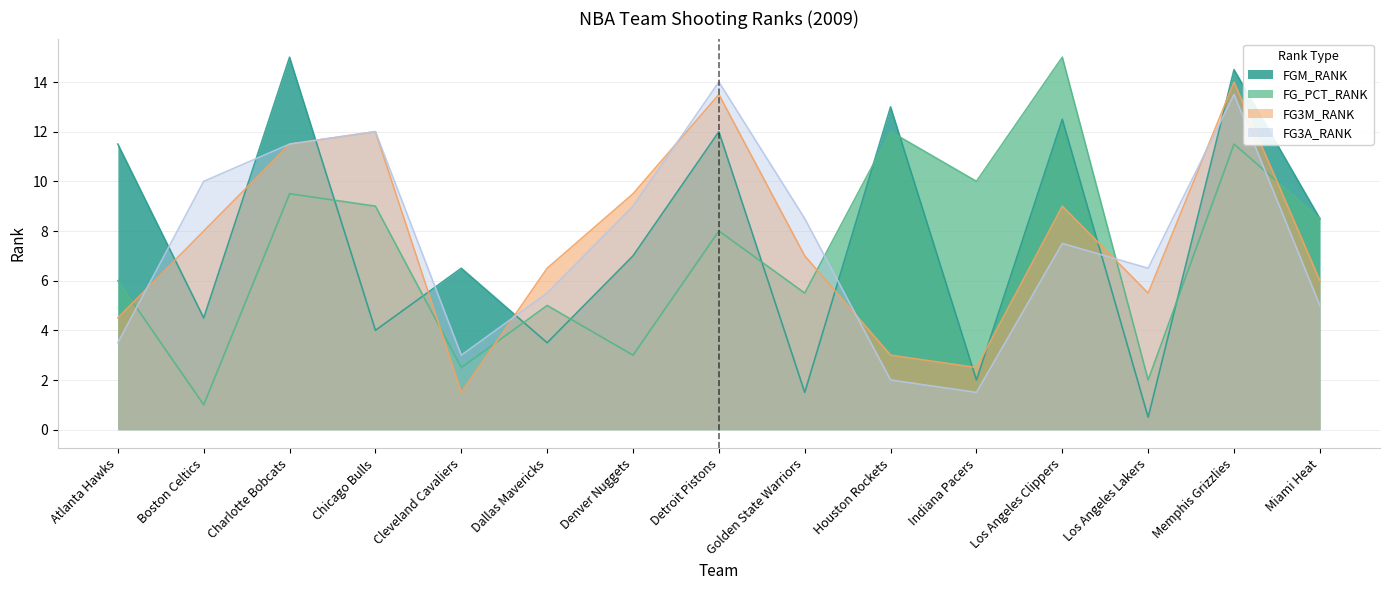

How many lines are shown in the chart?

4